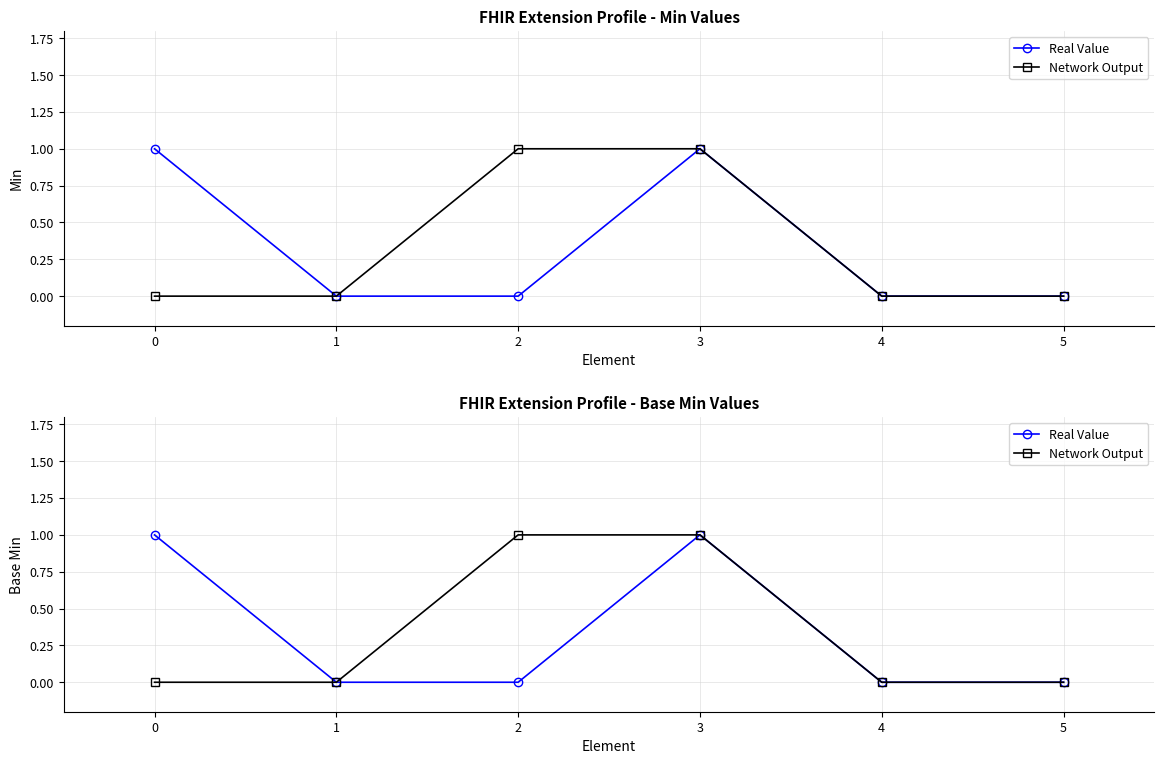

Reading left to right, extract all data points from this chart.

Real Value: 1	0	0	1	0	0
Network Output: 0	0	1	1	0	0